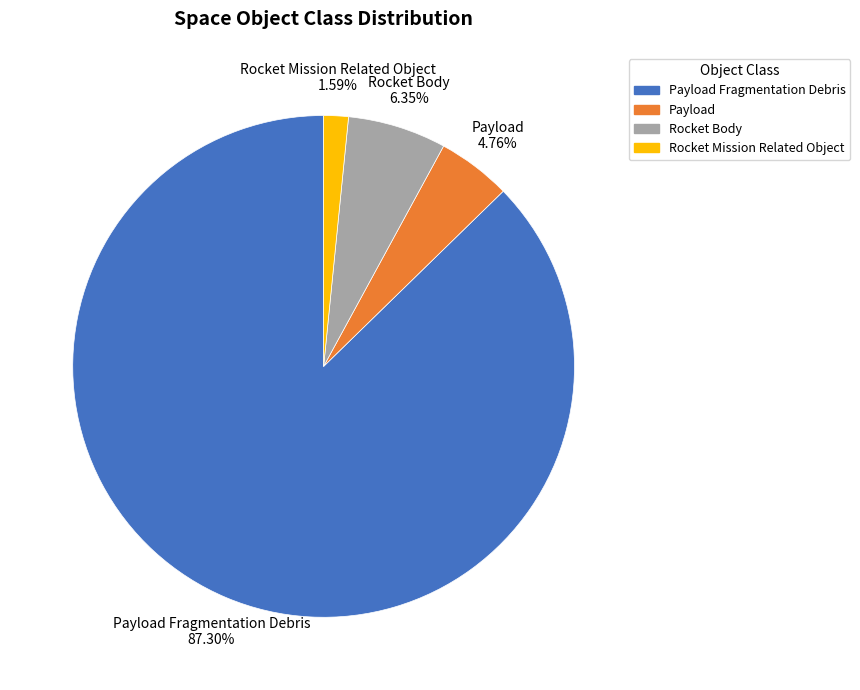

What is the ratio of the value at Rocket Mission Related Object to the value at Payload?

0.3